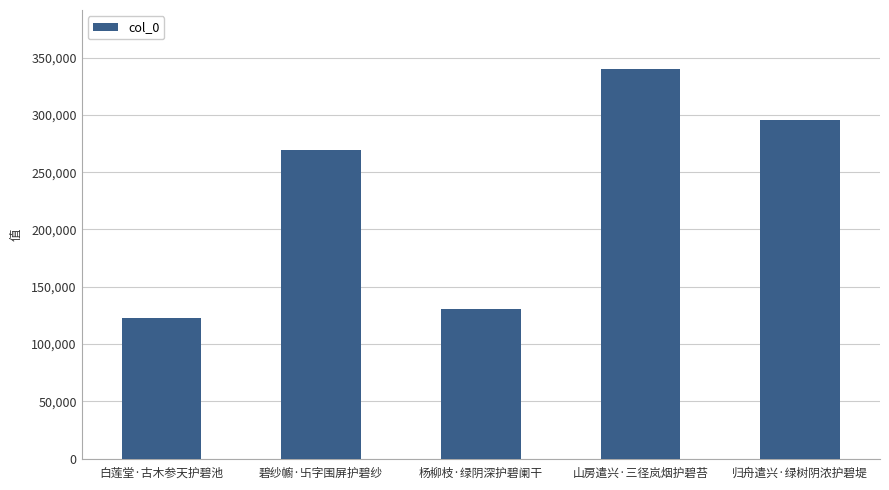

Reading left to right, list all the values displayed in this chart.

122355	268988	130332	340450	295315